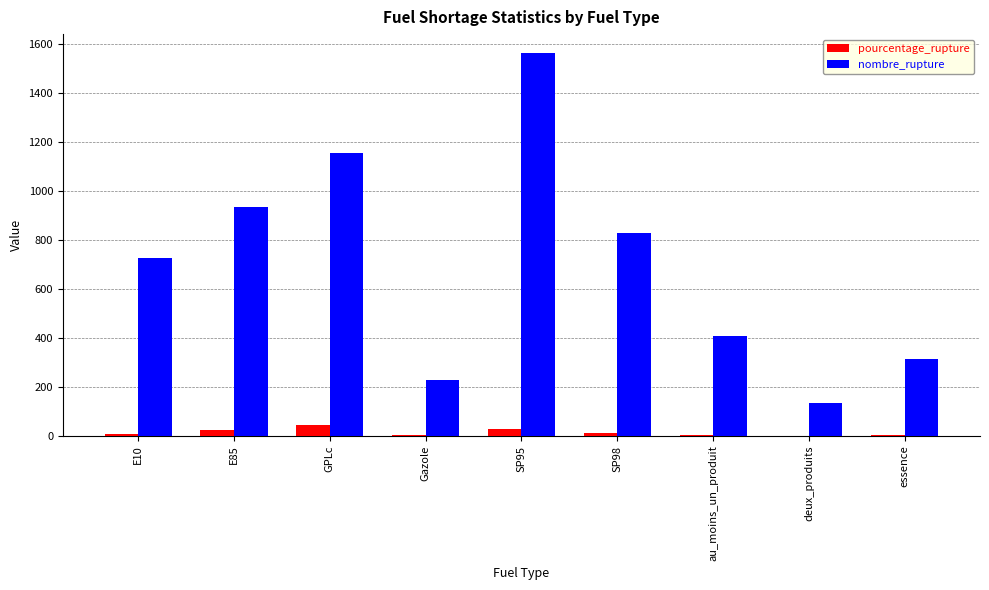

Which series has the largest total across all categories?

nombre_rupture